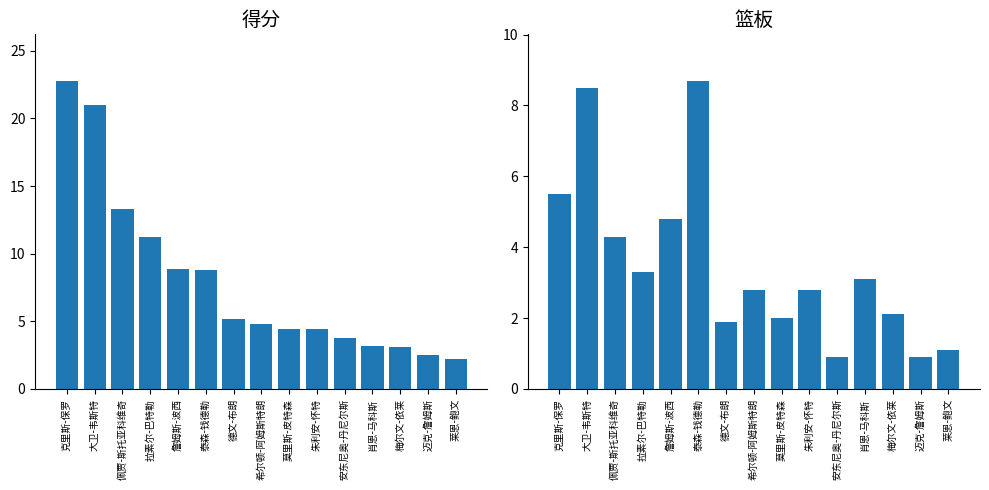

What is the spread (max minus min) of values at 肖恩-马科斯?

0.1